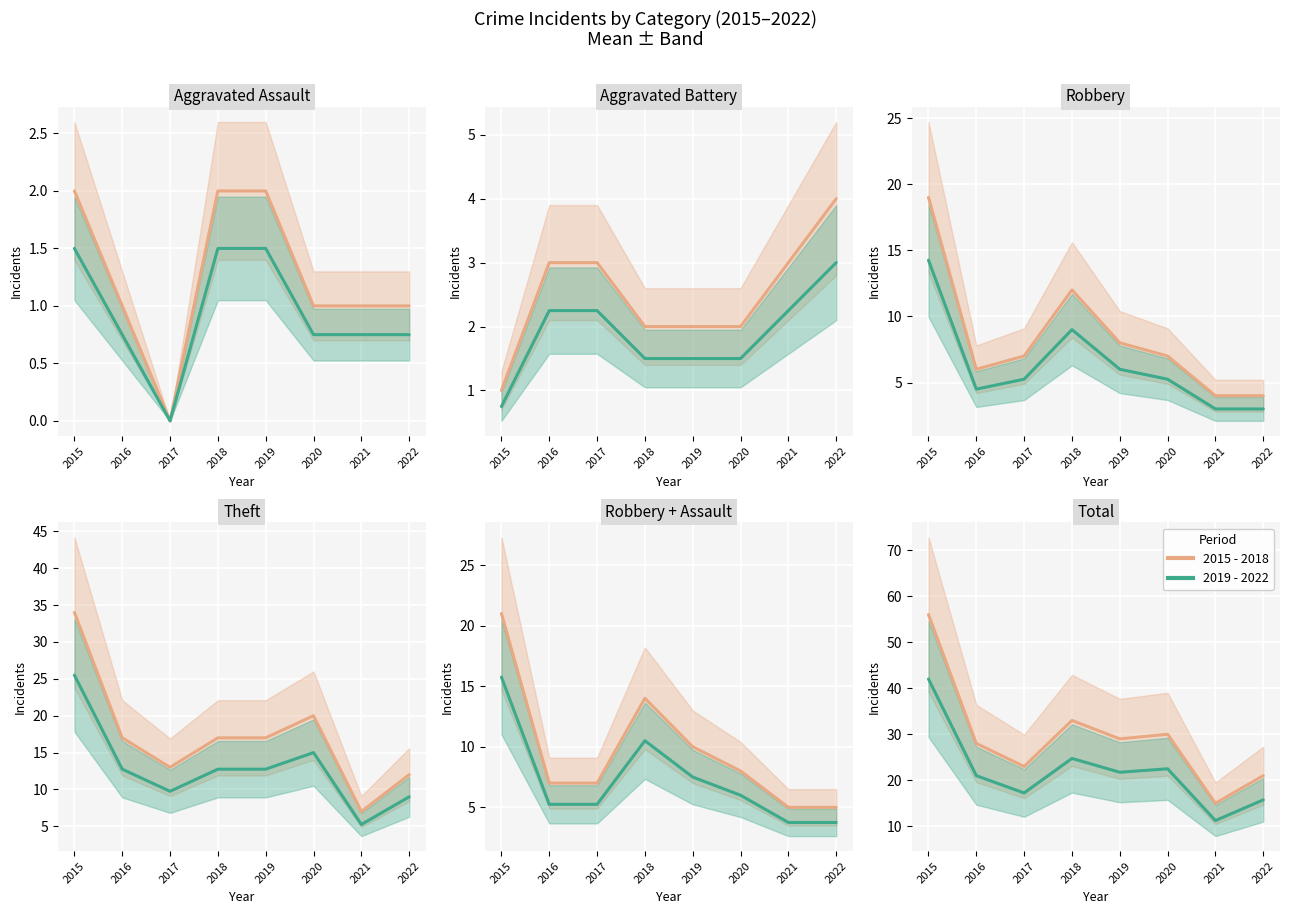

What value does the 2015 - 2018 series have at 2021?

15.0